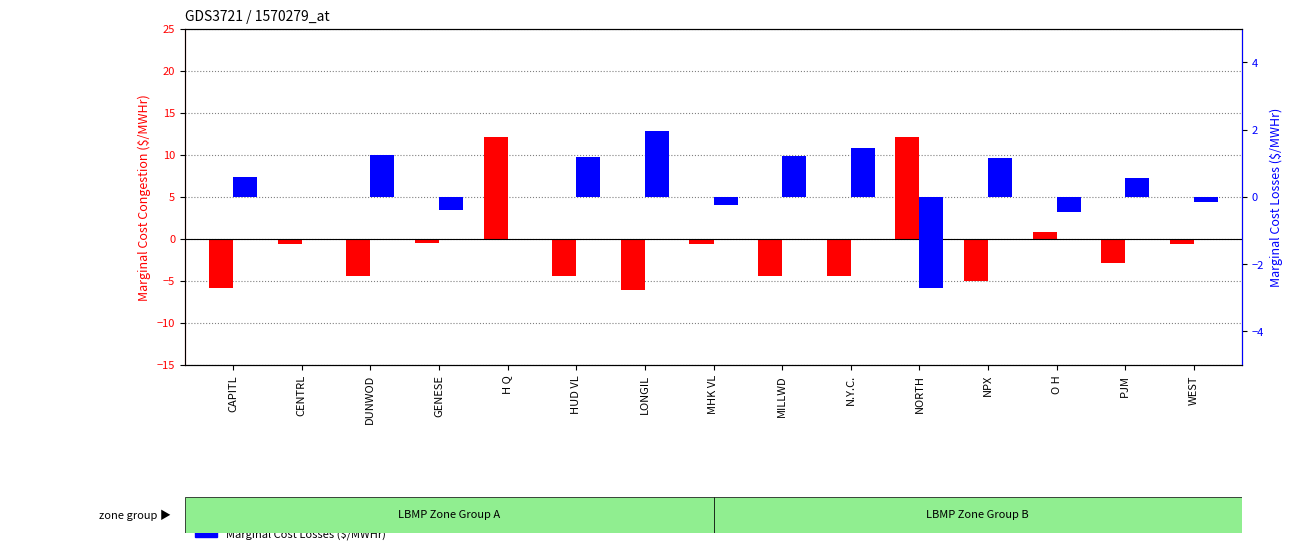

Reading left to right, what are all the values shown in this chart?

Marginal Cost Congestion ($/MWHr): CAPITL=-5.8	CENTRL=-0.7	DUNWOD=-4.4	GENESE=-0.5	H Q=12.1	HUD VL=-4.5	LONGIL=-6.1	MHK VL=-0.6	MILLWD=-4.5	N.Y.C.=-4.5	NORTH=12.2	NPX=-5.0	O H=0.8	PJM=-2.9	WEST=-0.6
Marginal Cost Losses ($/MWHr): CAPITL=0.6	CENTRL=-0.0	DUNWOD=1.2	GENESE=-0.4	H Q=0.0	HUD VL=1.2	LONGIL=2.0	MHK VL=-0.3	MILLWD=1.2	N.Y.C.=1.4	NORTH=-2.7	NPX=1.1	O H=-0.5	PJM=0.6	WEST=-0.2